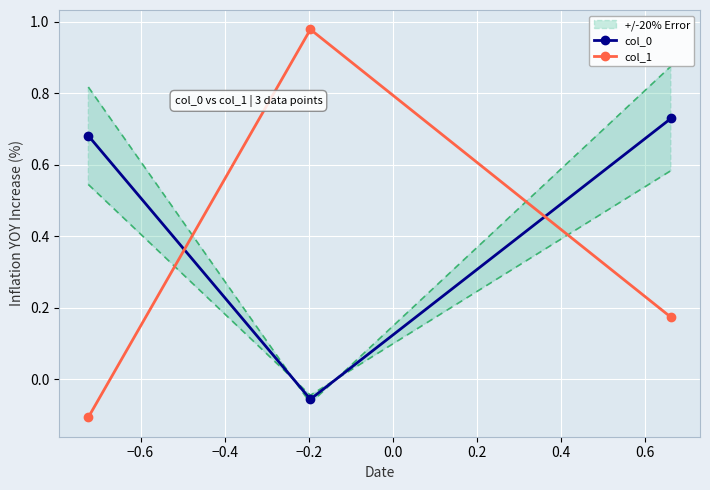

How many positive values does the col_1 series have?

2